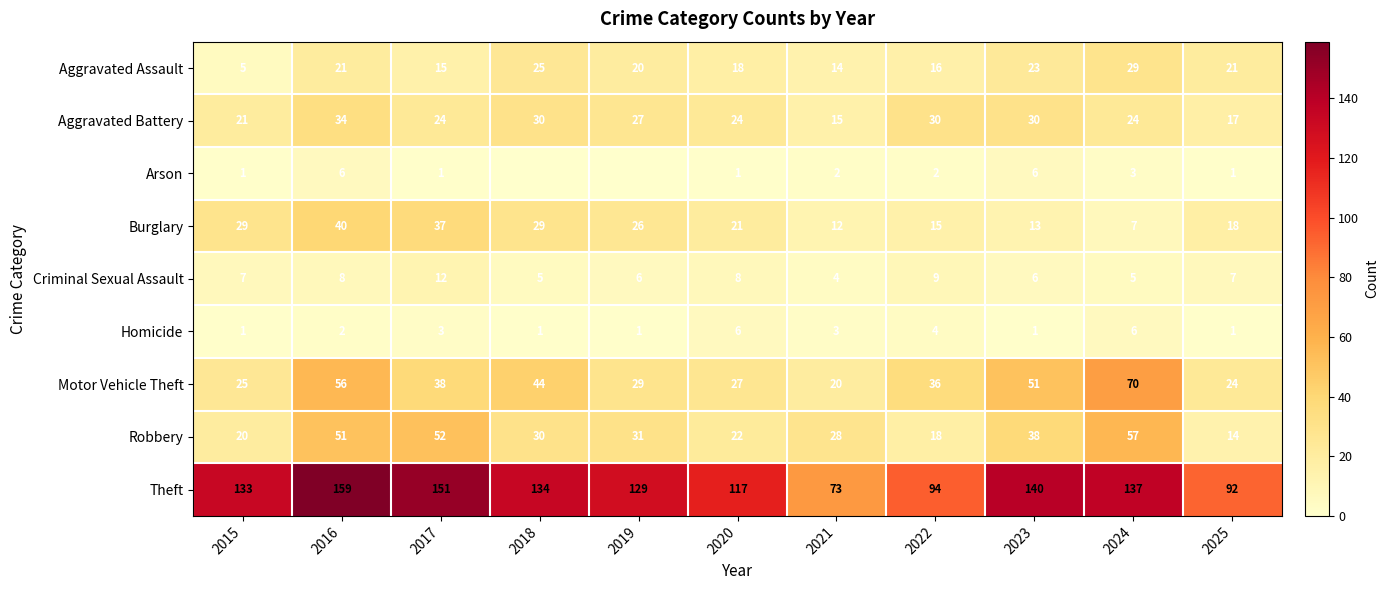

At which label is Robbery closest to 35?

2023